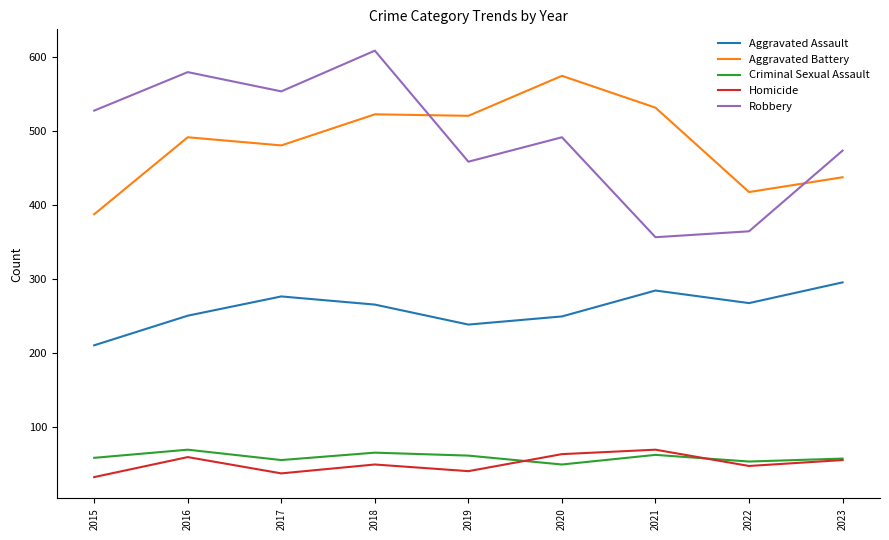

What is the total value across all series at 2022?

1148